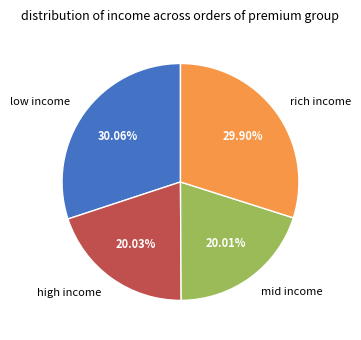

How many slices are in this pie chart?

4